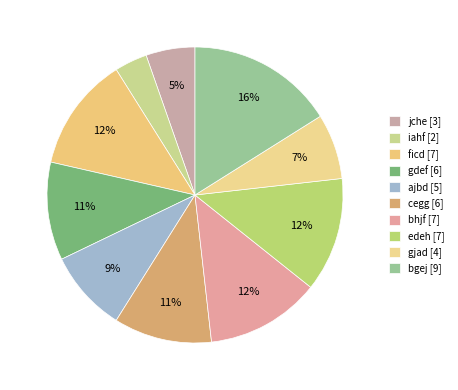

True or false: gjad accounts for 7% of the total.

True